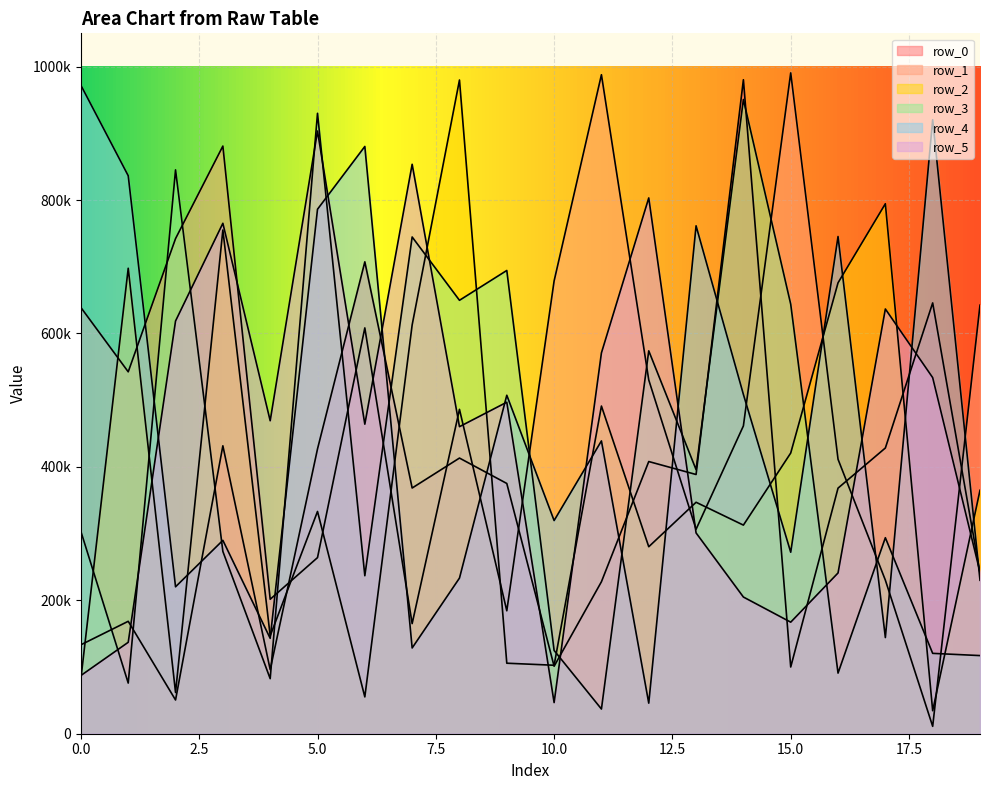

Read the row_2 value at 4, to the nearest 50.

146750